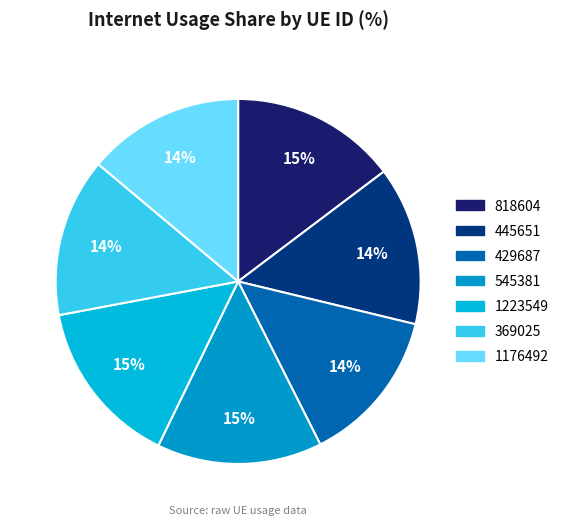

How many segments does this pie chart have?

7